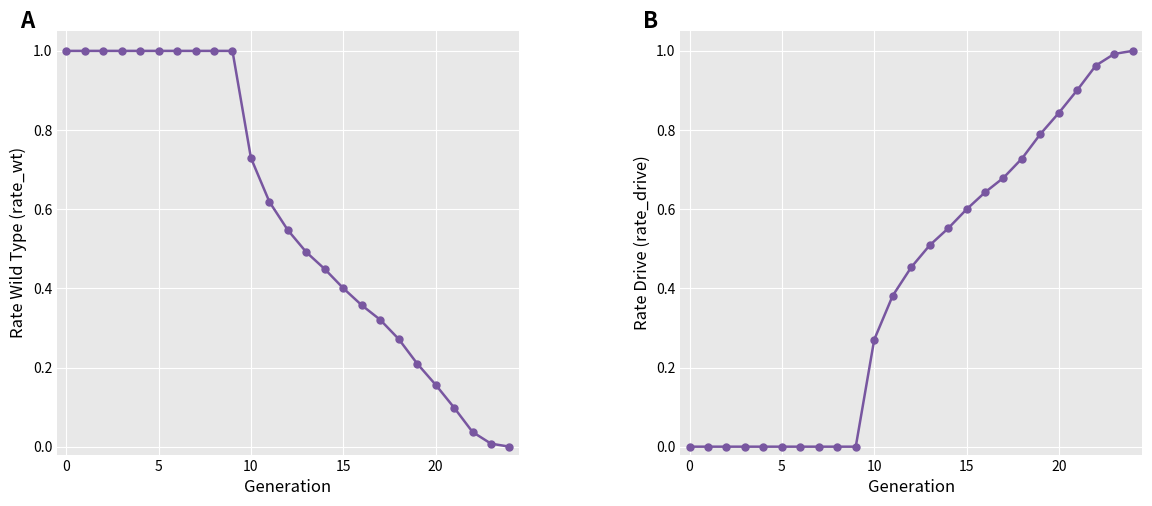

Which series has the largest total across all categories?

rate_wt